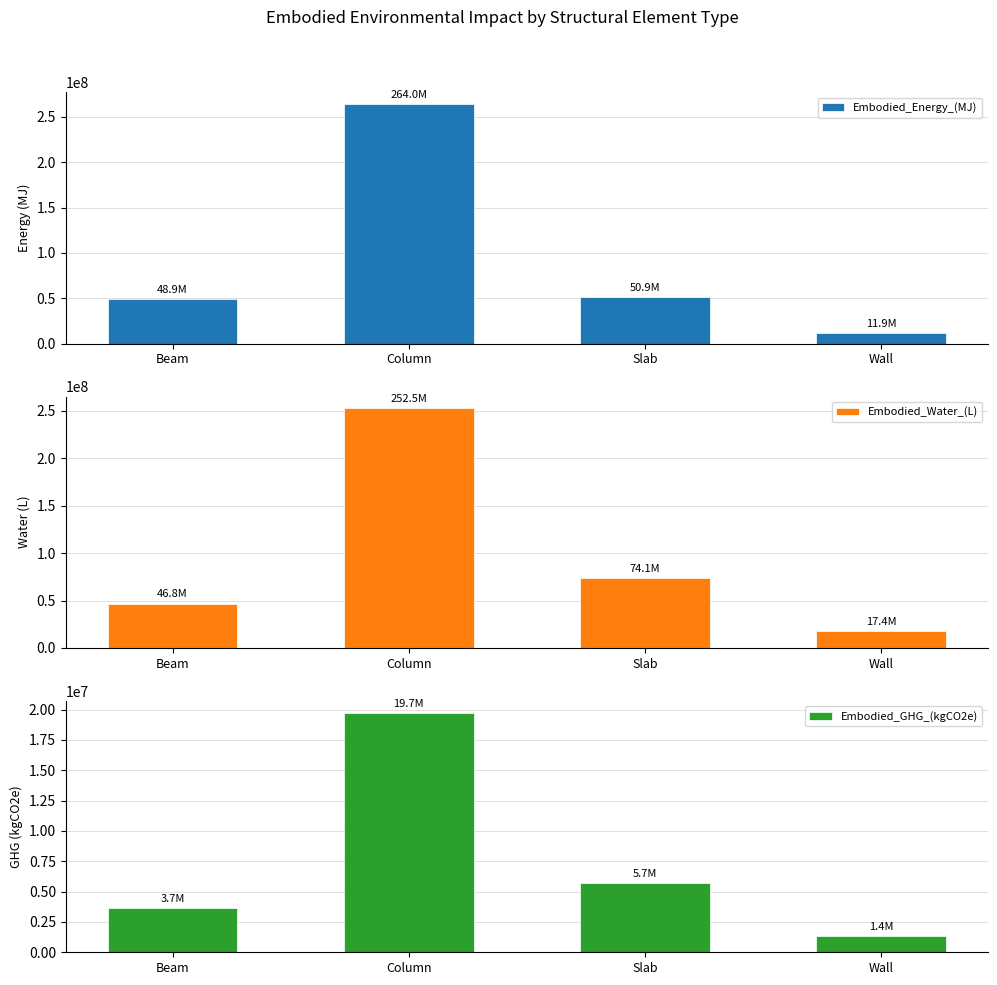

Between Wall and Slab, which is larger?

Slab